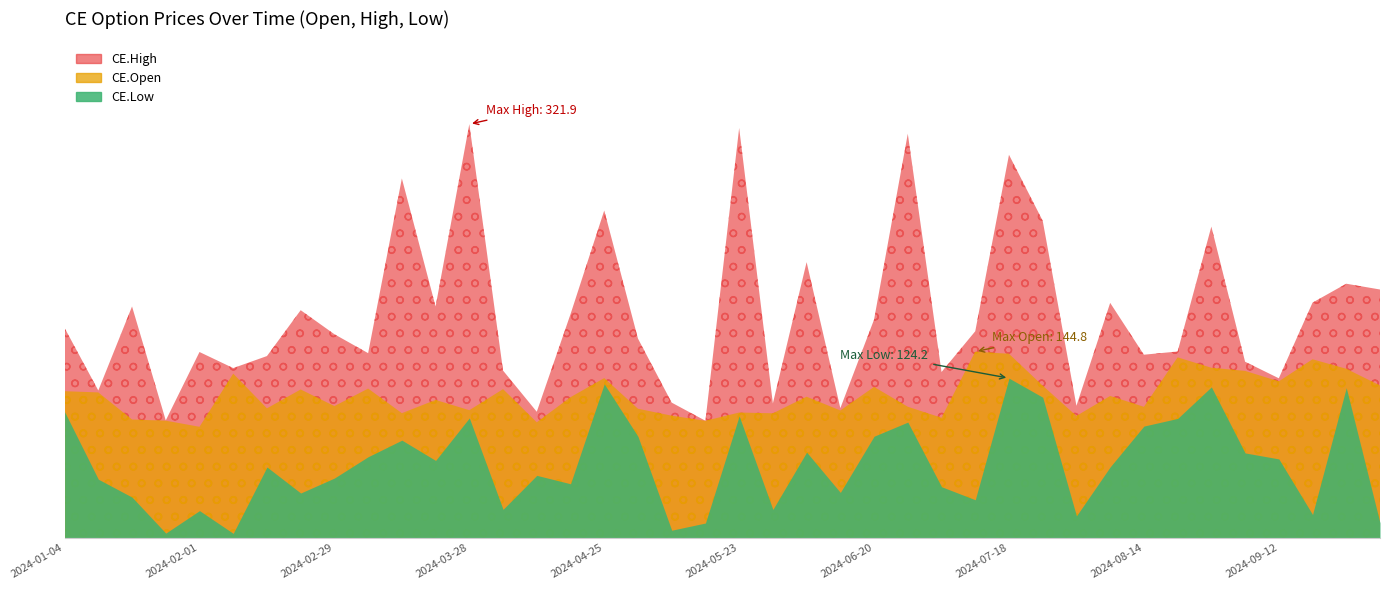

Rank the series by their maximum value, from highest to lowest.

CE.High, CE.Open, CE.Low